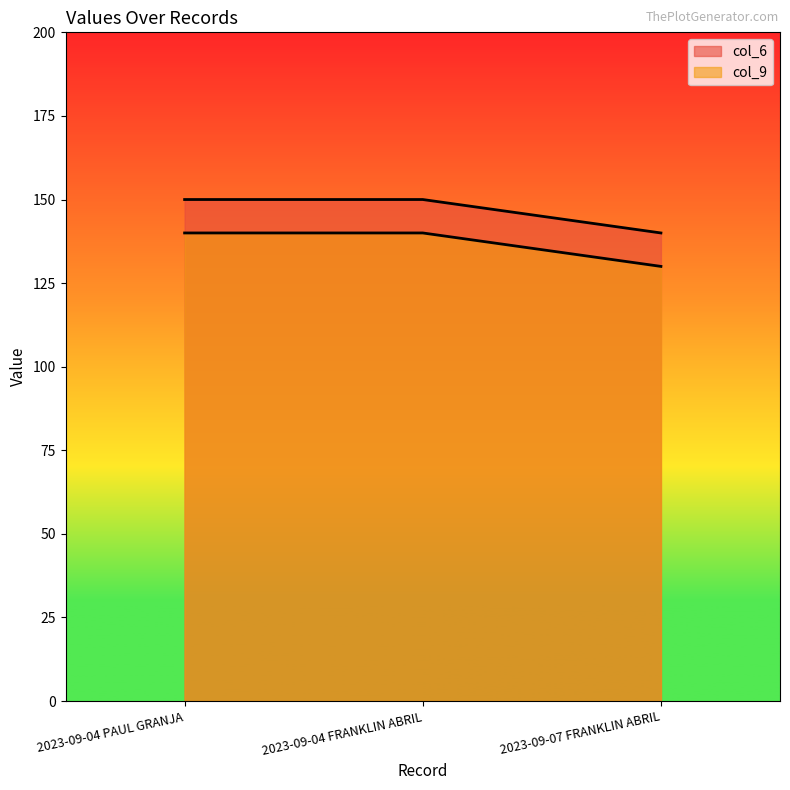

How many col_6 values are between 140 and 150?

3